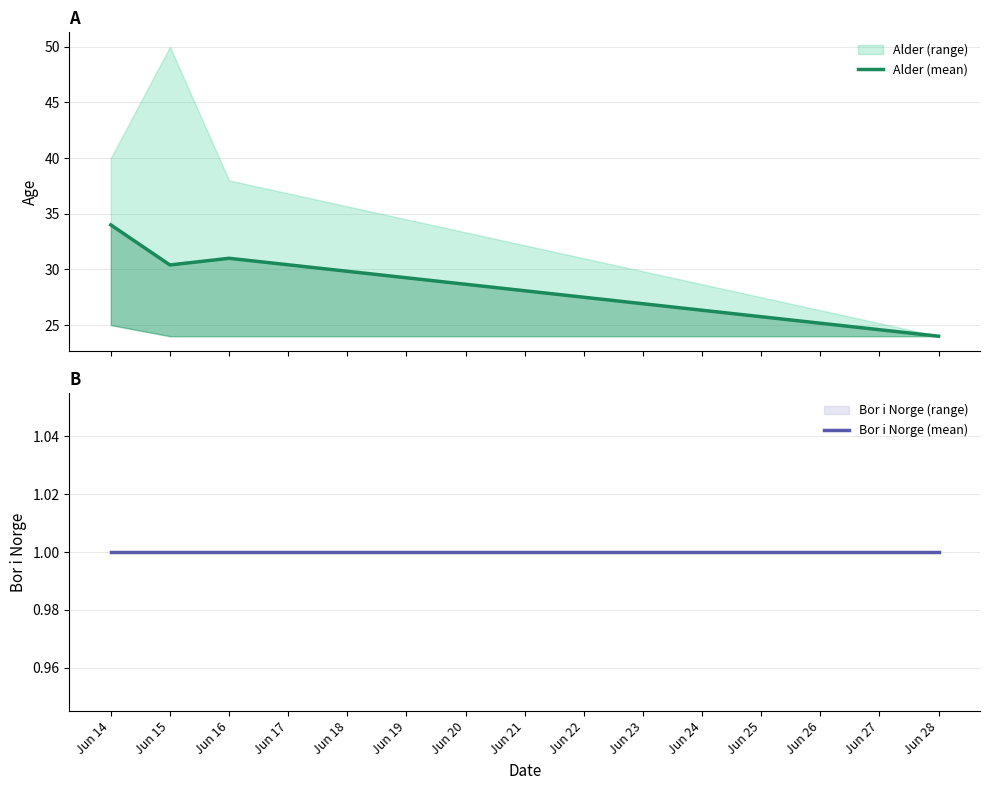

Which series has the widest spread of values?

Alder (mean)